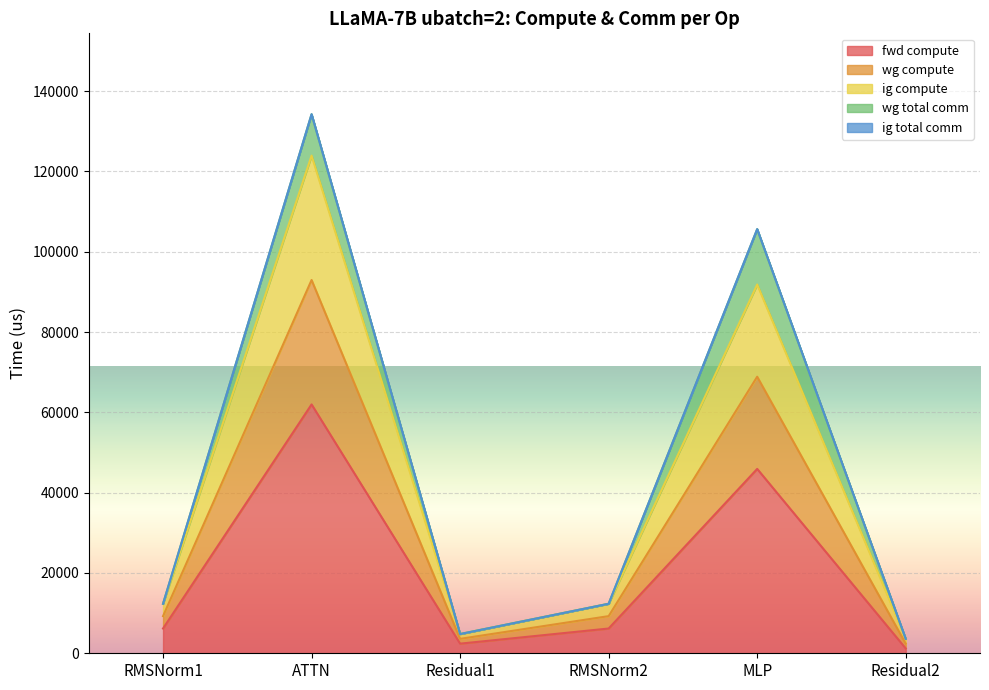

At which category does ig compute reach its first local peak?

ATTN